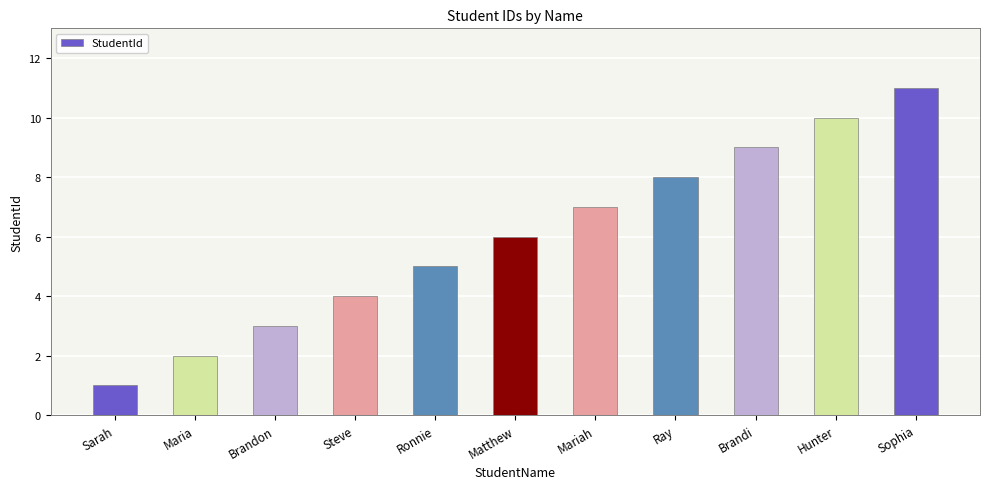

What is the average value?

6